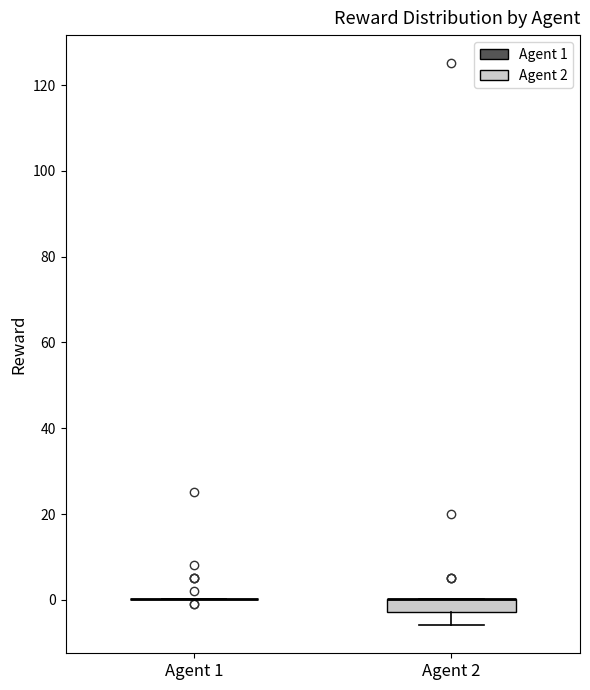

Comparing the boxes themselves (not the whiskers), which one is the tallest?

Agent 2